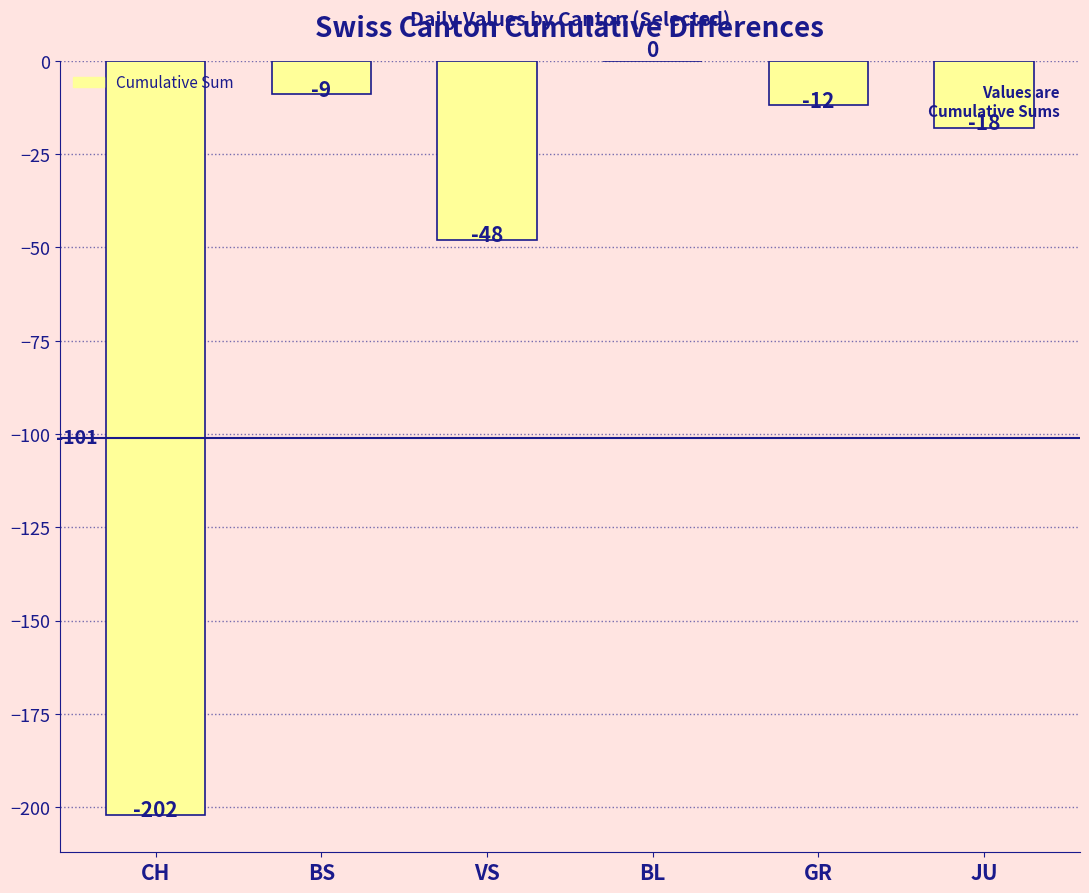

What is the sum of all values?

-289